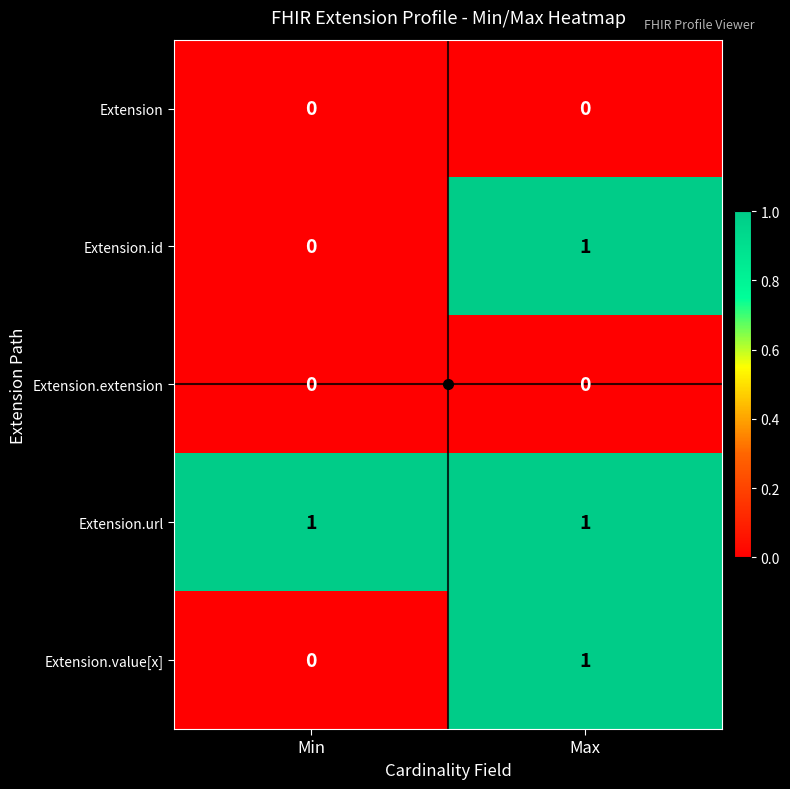

The Extension series shows 0 at Min. True or false?

True